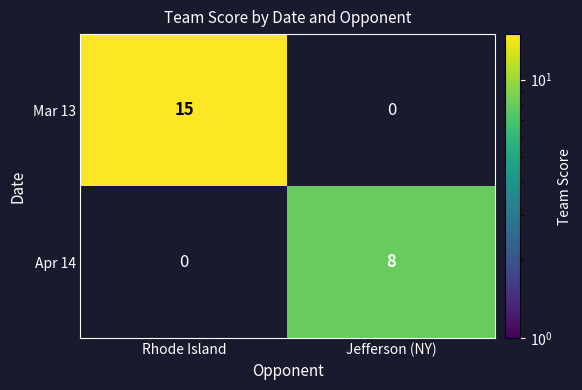

The value of Apr 14 at Jefferson (NY) is 8. True or false?

True